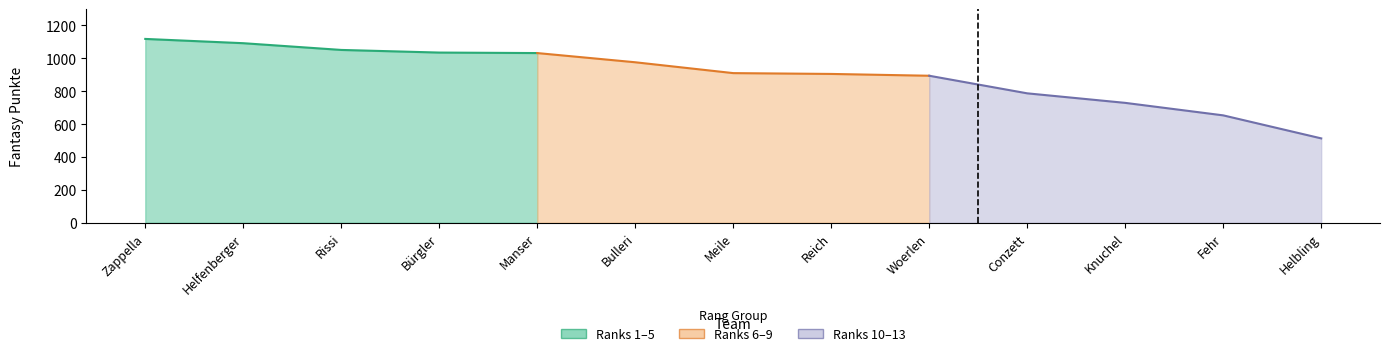

Where does the data first go above 910?

Zappella